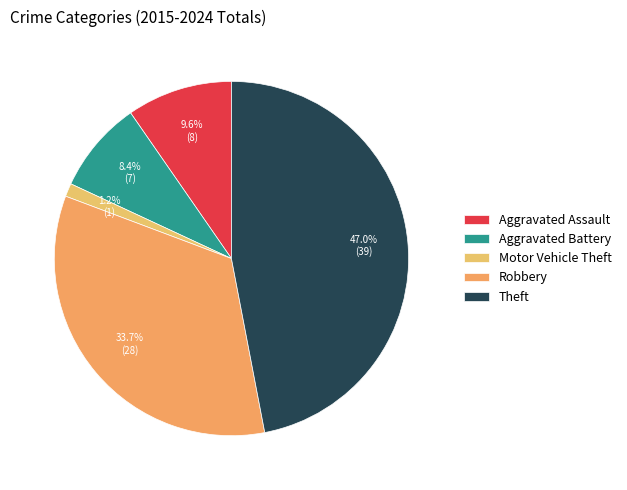

Is Motor Vehicle Theft the majority of the pie?

No